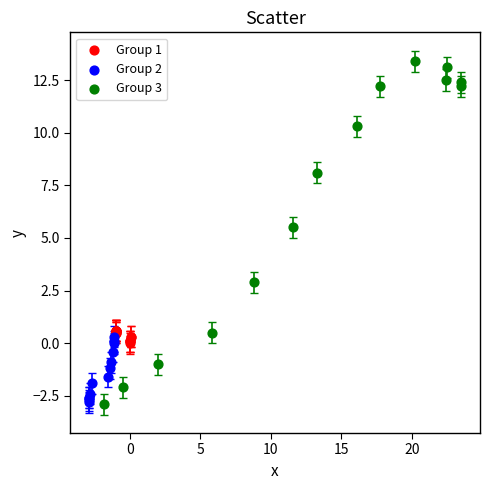

What are all the series names shown in the legend?

Group 1, Group 2, Group 3